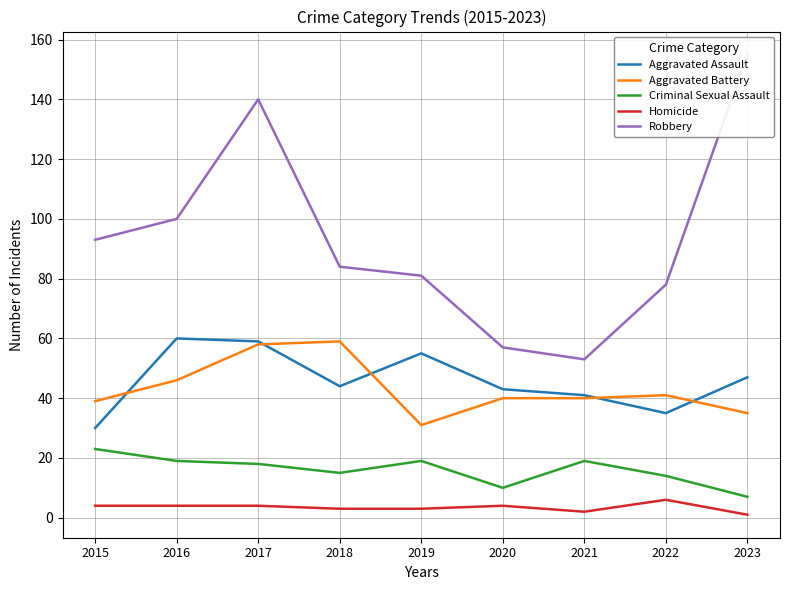

What are all the series names shown in the legend?

Aggravated Assault, Aggravated Battery, Criminal Sexual Assault, Homicide, Robbery